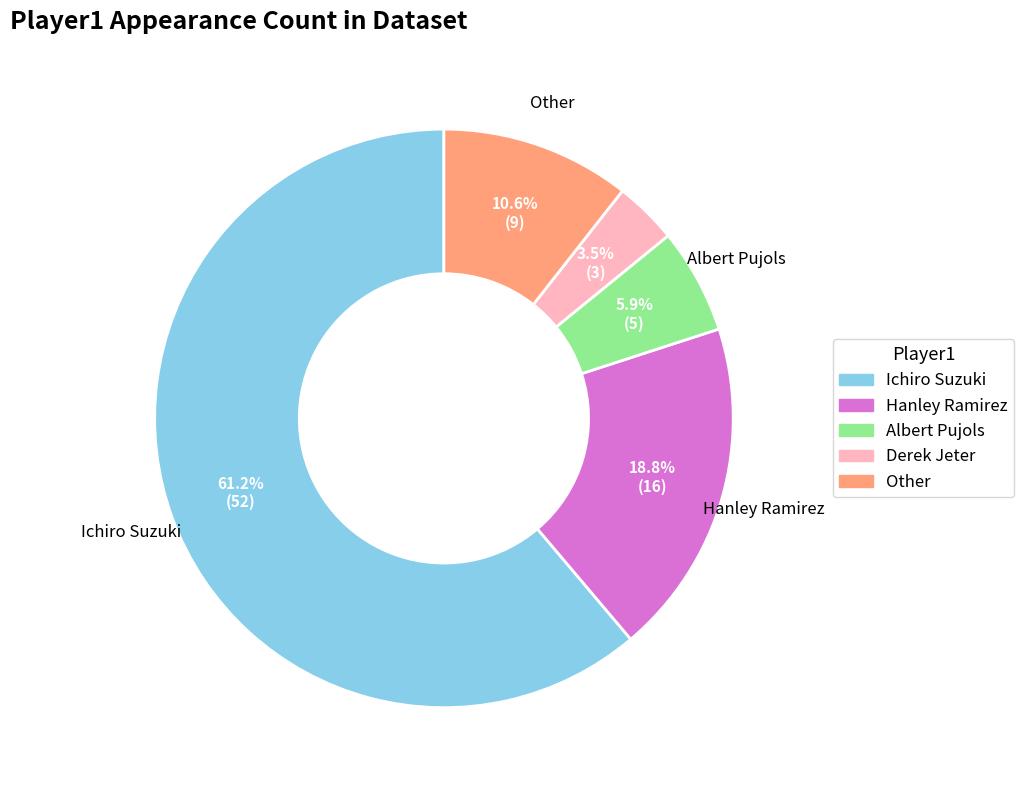

Approximately how many times larger is the value at Other compared to Albert Pujols?

1.8